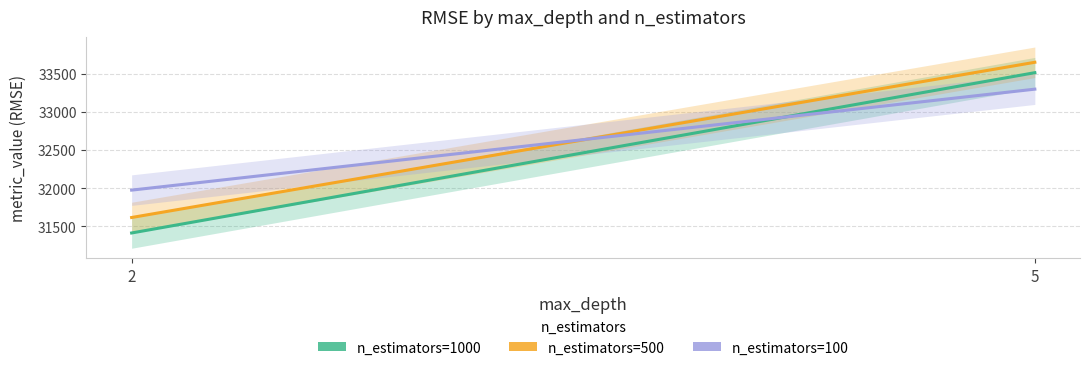

Is the value of n_estimators=500 at 2 greater than the value of n_estimators=100 at 2?

No